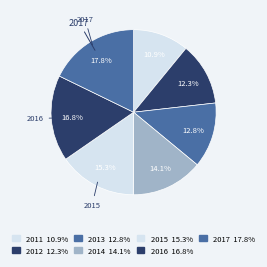

Is it true that 2016 is 28% of the pie?

False